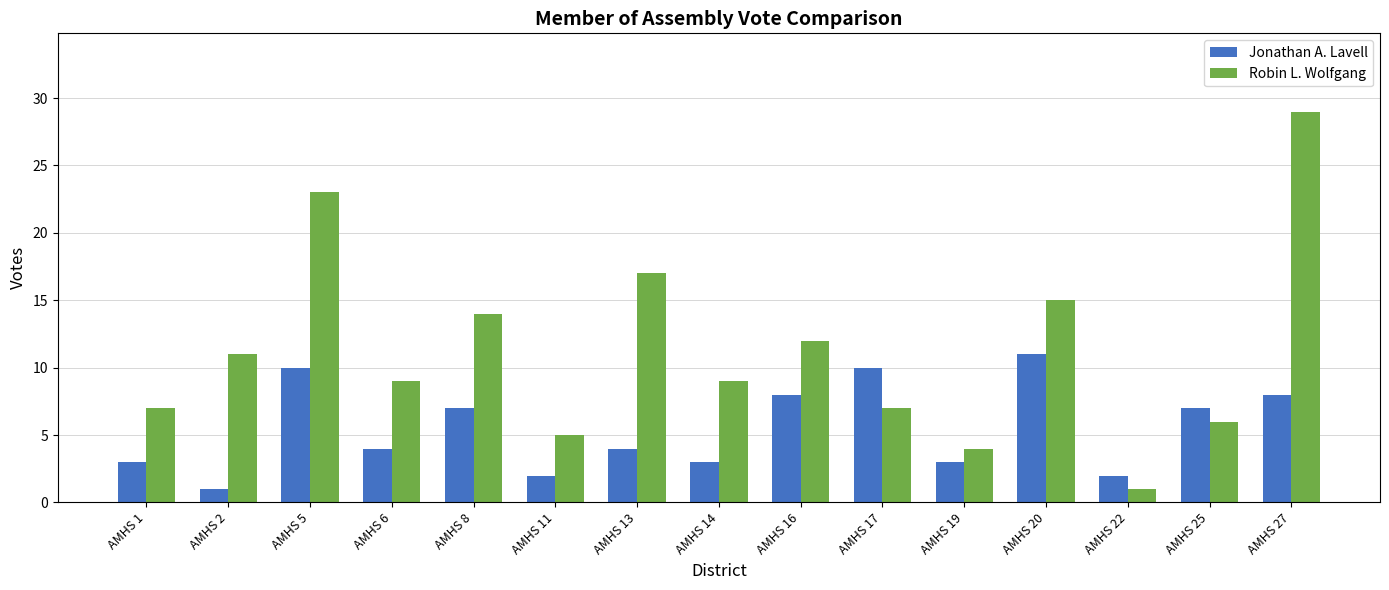

How many bars are there in each group?

2